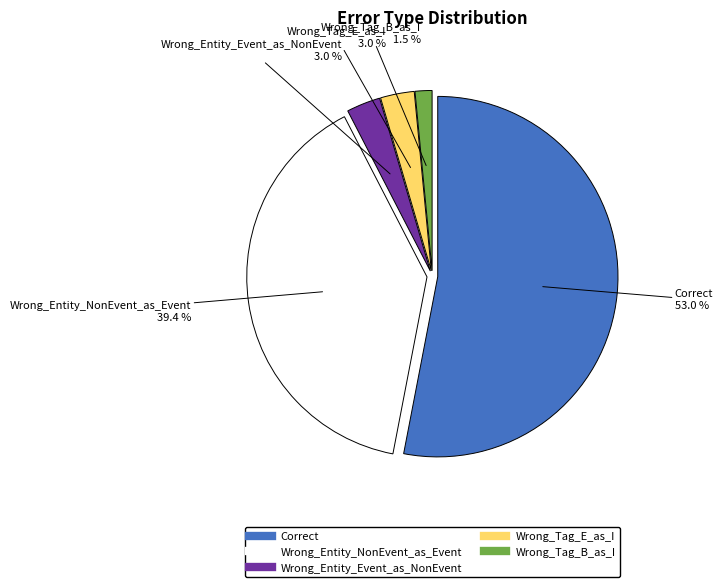

Count the number of slices in the pie.

5